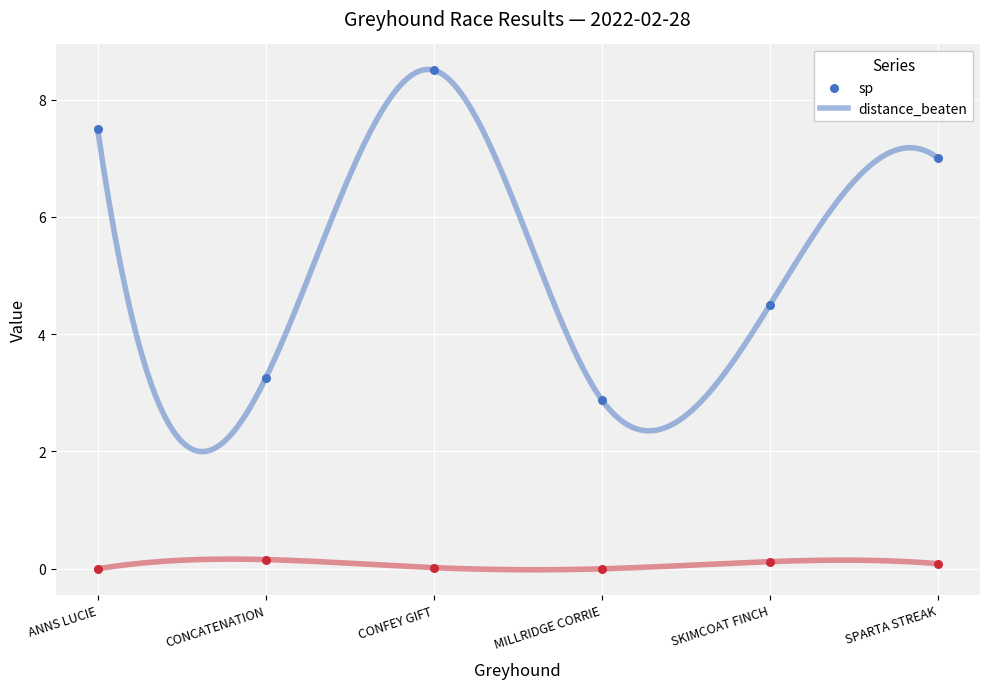

Which series contains the highest Y value?

sp